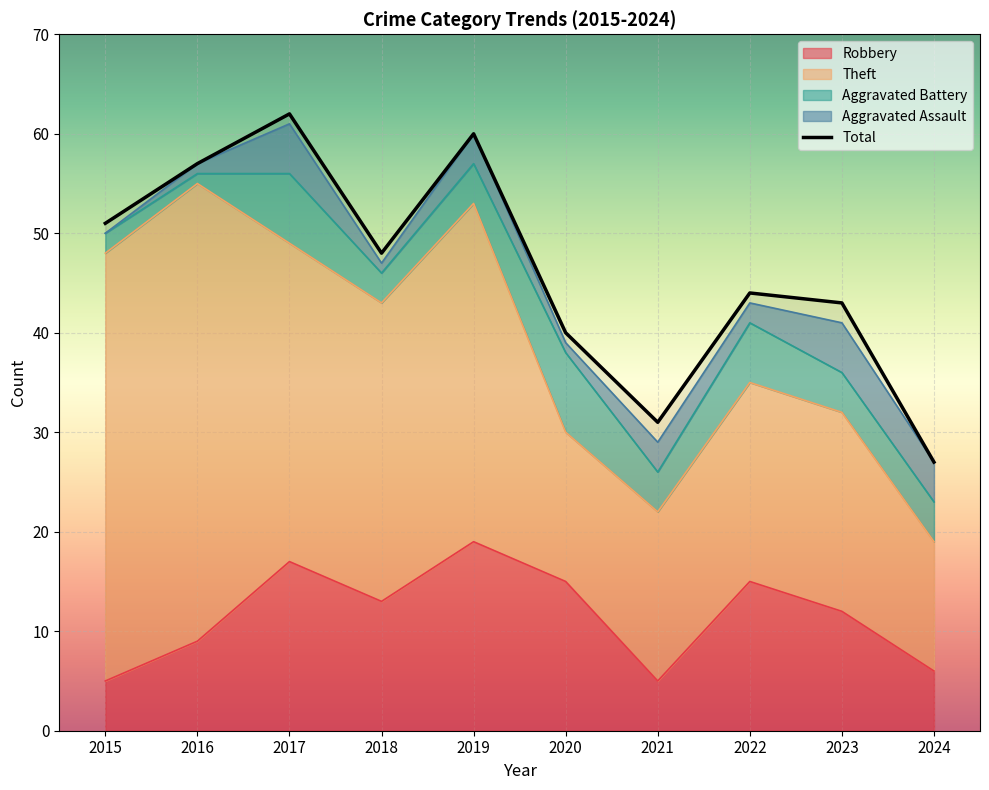

What is the approximate value at 2016?

57